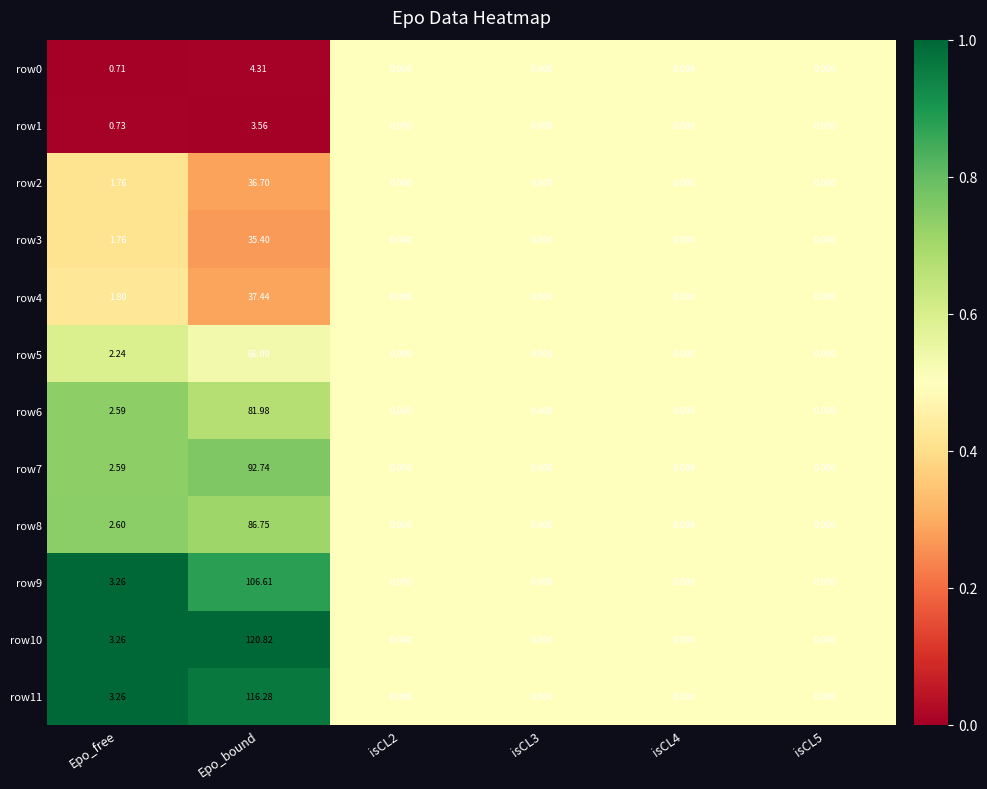

At which category does the chart reach its peak across all series?

Epo_bound